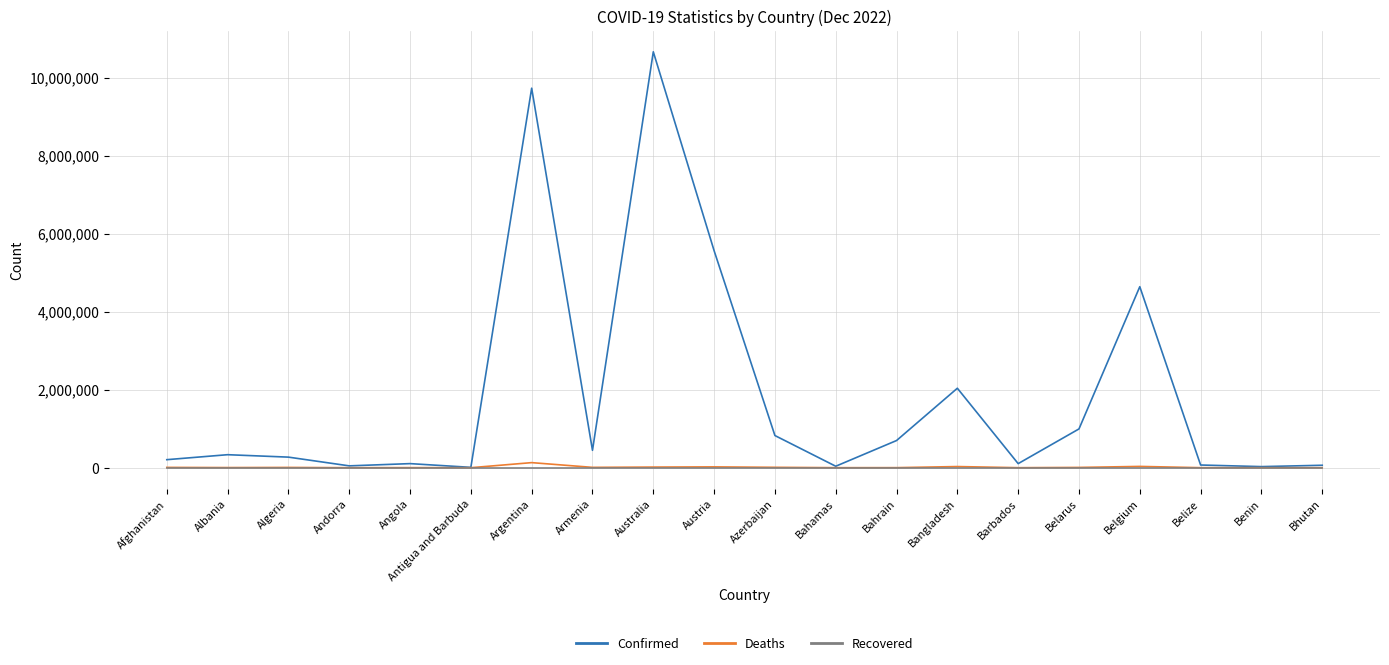

The Confirmed series shows 10659898 at Australia. True or false?

True